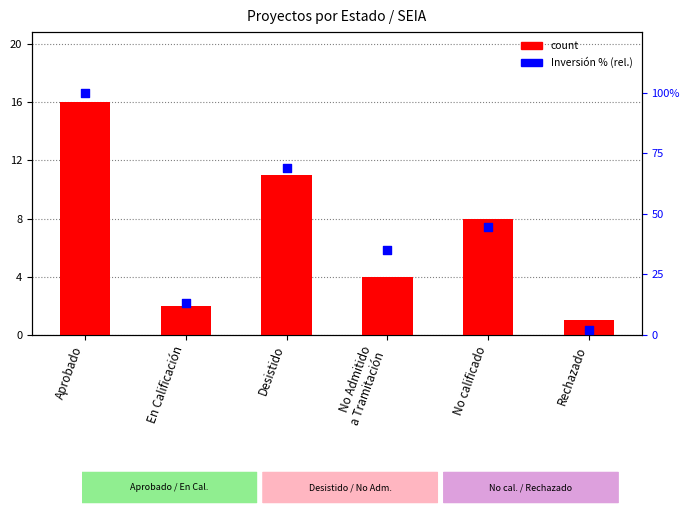

Which series has the largest total across all categories?

Inversión % (rel.)